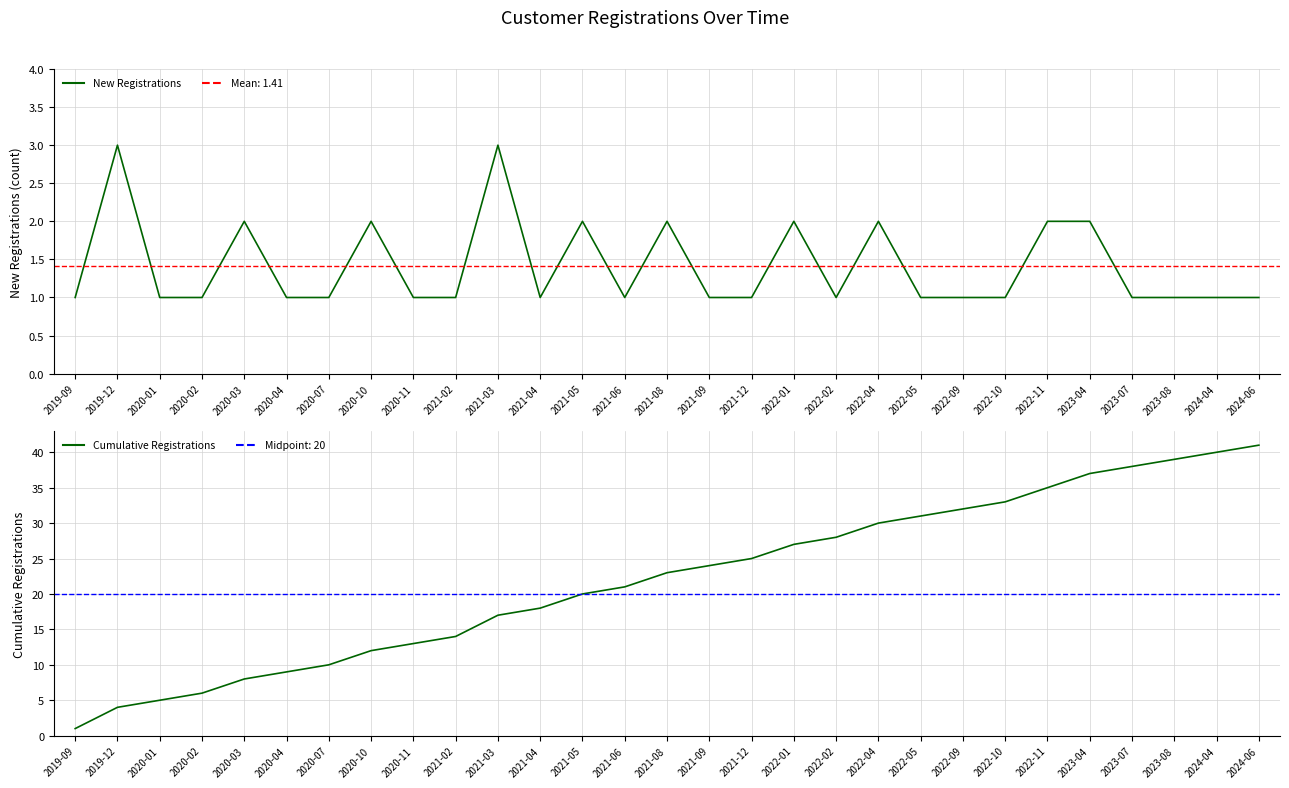

List the series in order of their peak value, highest first.

Cumulative Registrations, New Registrations